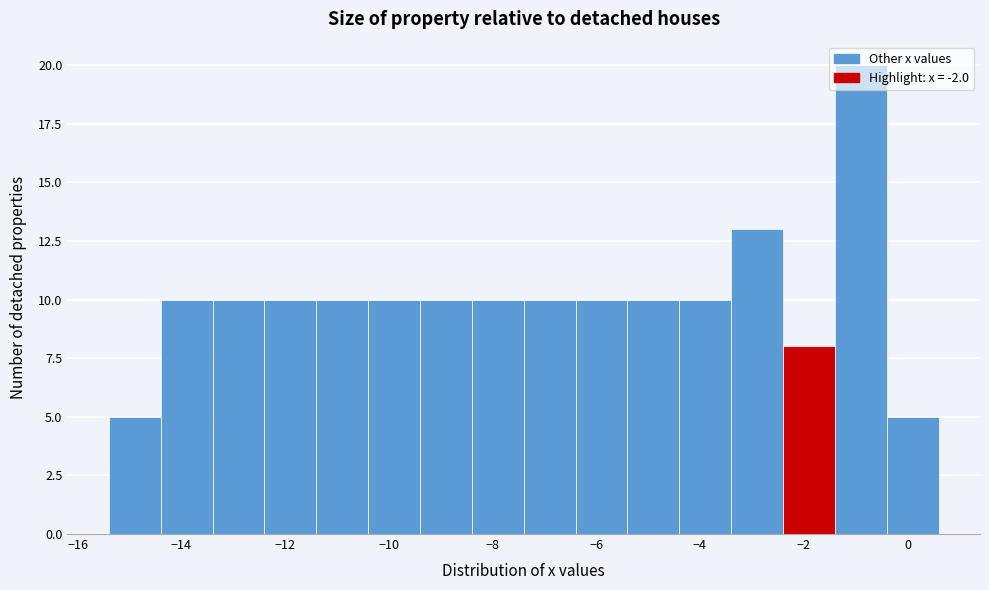

Which range on the x-axis has the tallest bar?

-1.4 to -0.4